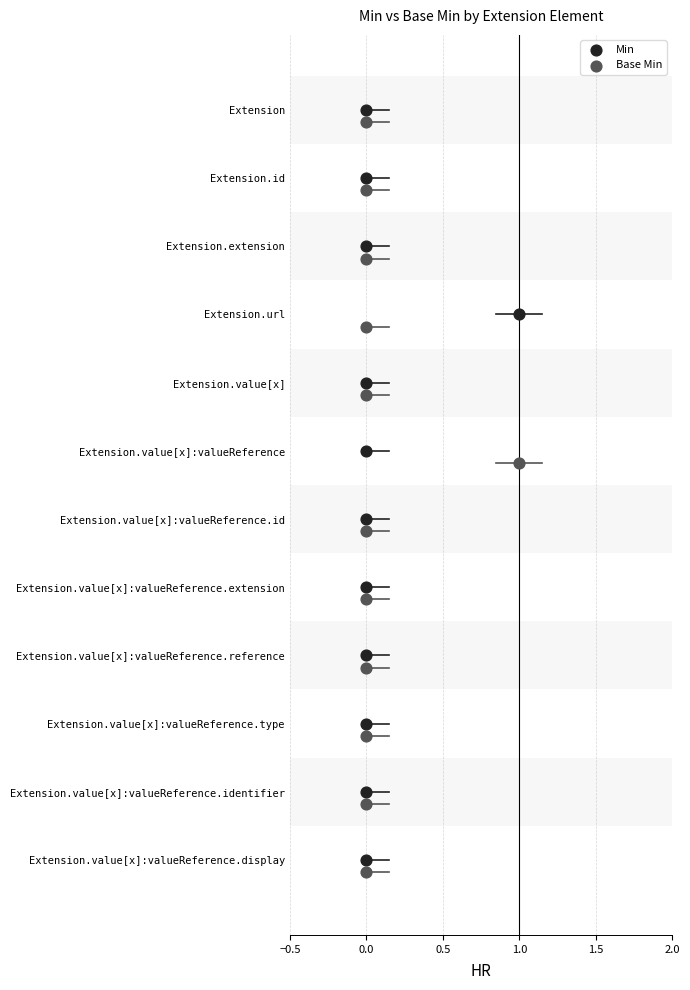

What are all the series names shown in the legend?

Min, Base Min